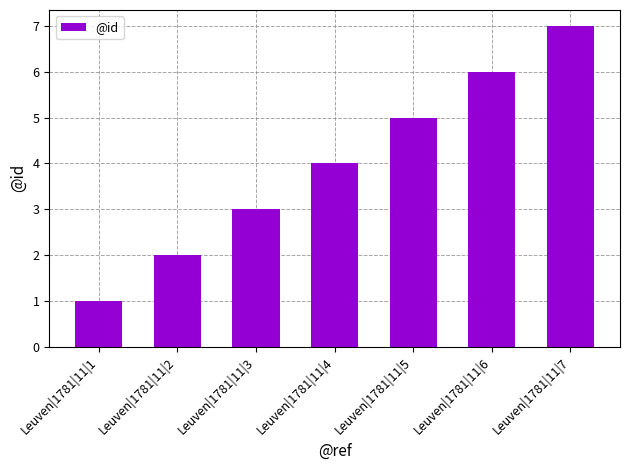

How many data points are less than 4?

3